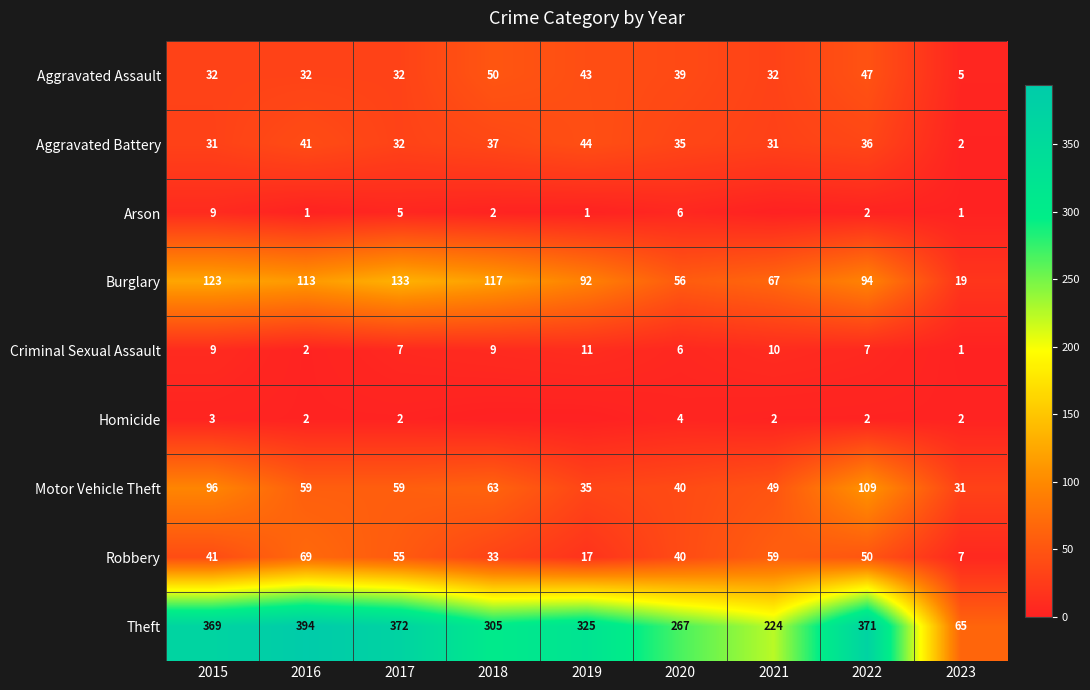

The Robbery series shows 32 at 2022. True or false?

False